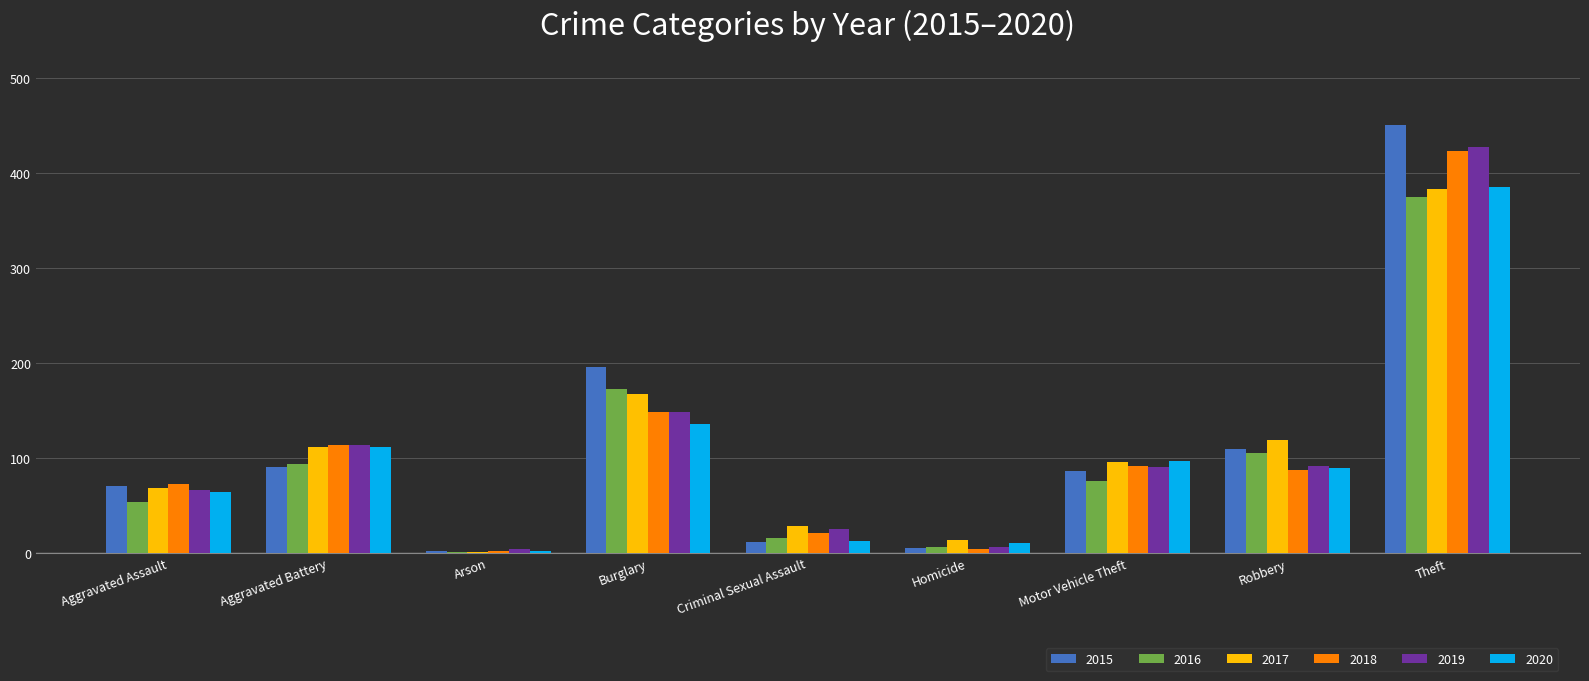

Which series has the widest spread of values?

2015